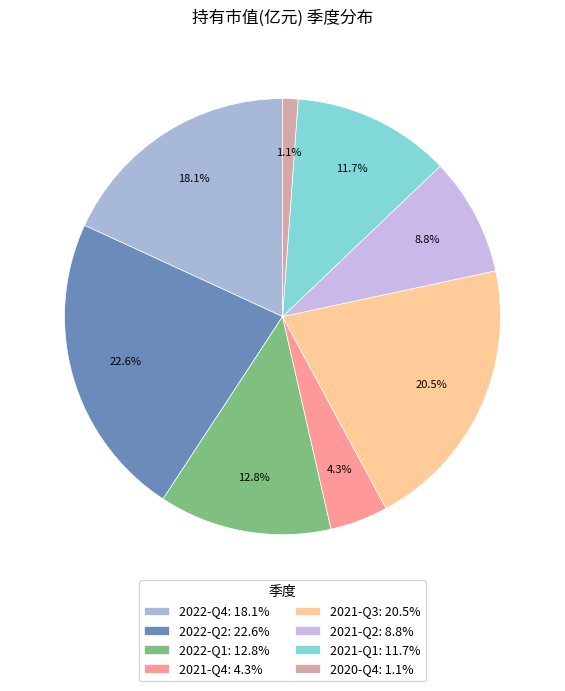

Approximately how many times larger is the value at 2021-Q1 compared to 2021-Q3?

0.6